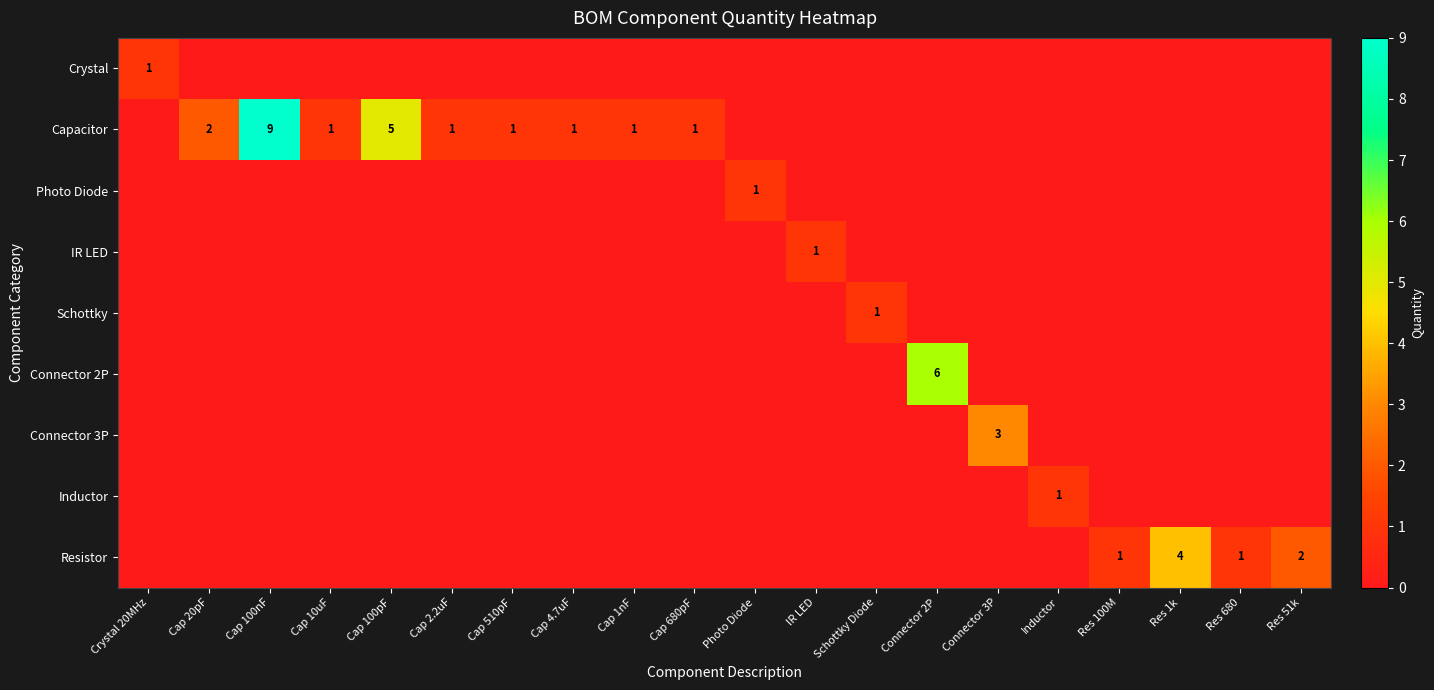

True or false: Capacitor has a value of 1 at Cap 20pF.

False